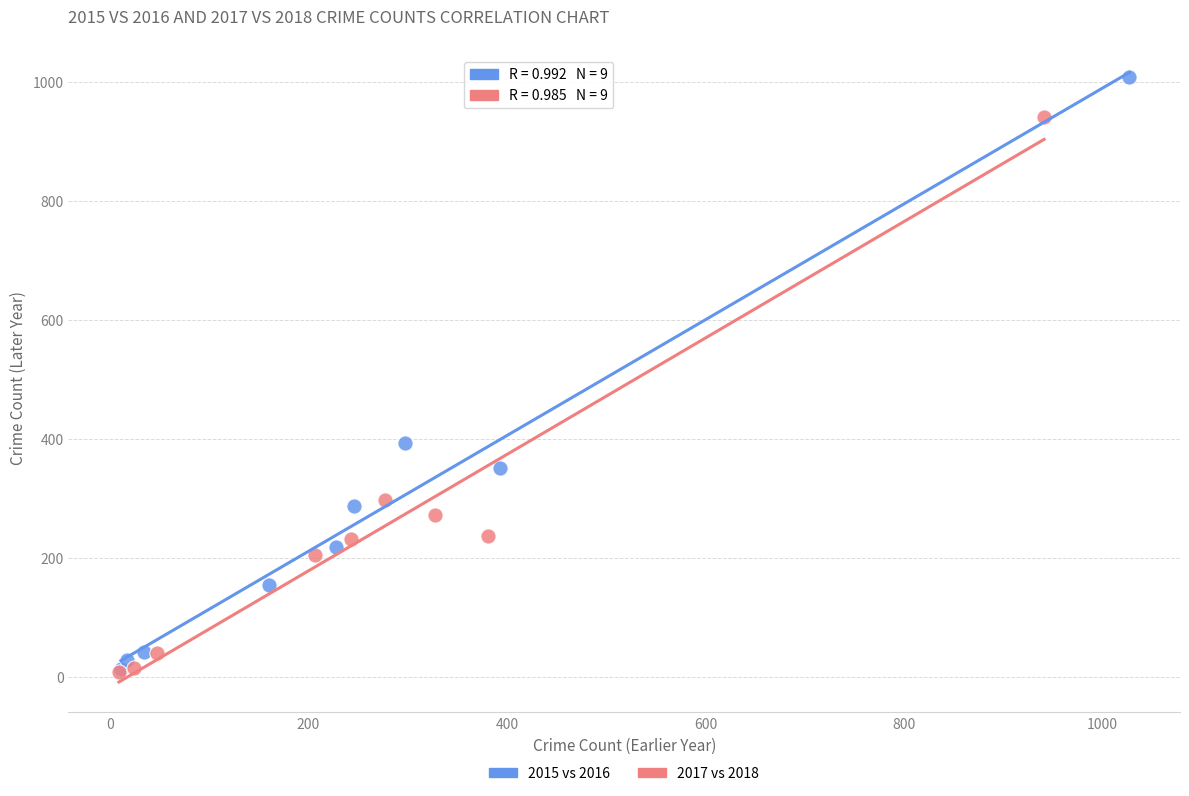

What are all the series names shown in the legend?

2015 vs 2016, 2017 vs 2018